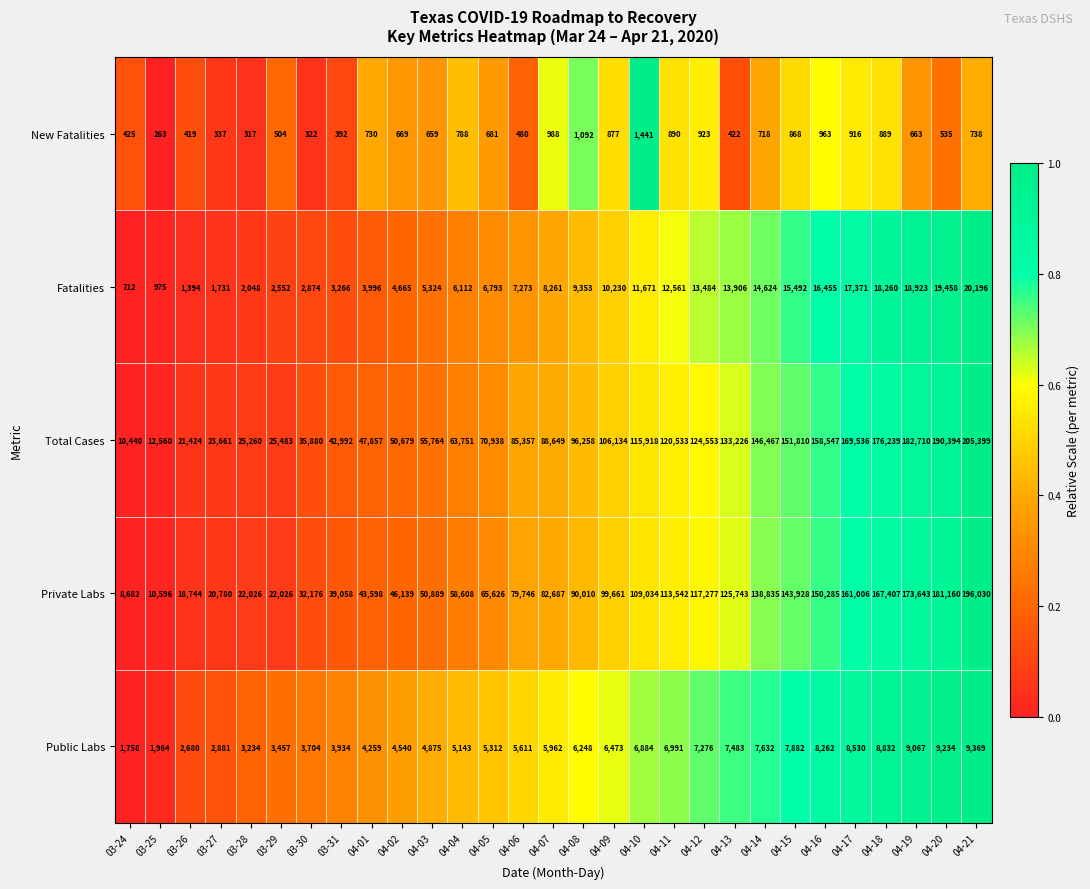

The value of Public Labs at 04-21 is 9369. True or false?

True